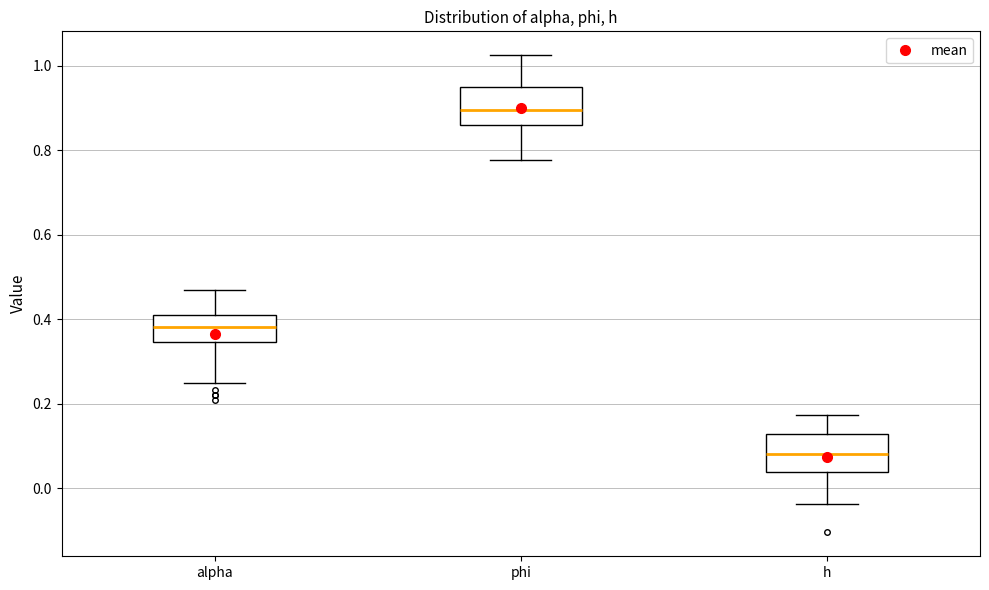

Reading left to right, read every box against the y-axis: the position of its median line, the range the box covers, and the ends of its whiskers. The values are not printed on the chart, so give them approximately, as read against the axis.

alpha: median 0.38, box 0.34 to 0.42, whiskers 0.24 to 0.46
phi: median 0.90, box 0.86 to 0.94, whiskers 0.78 to 1.02
h: median 0.08, box 0.04 to 0.12, whiskers -0.04 to 0.18